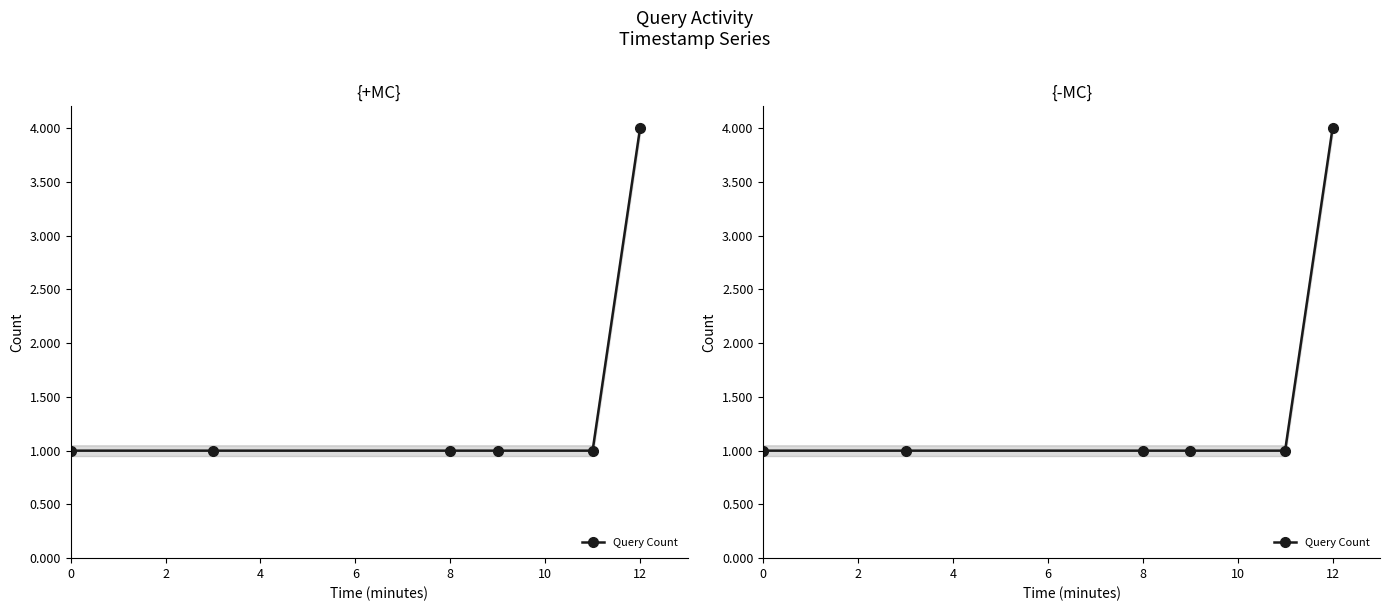

The value at 2 is 1. True or false?

True